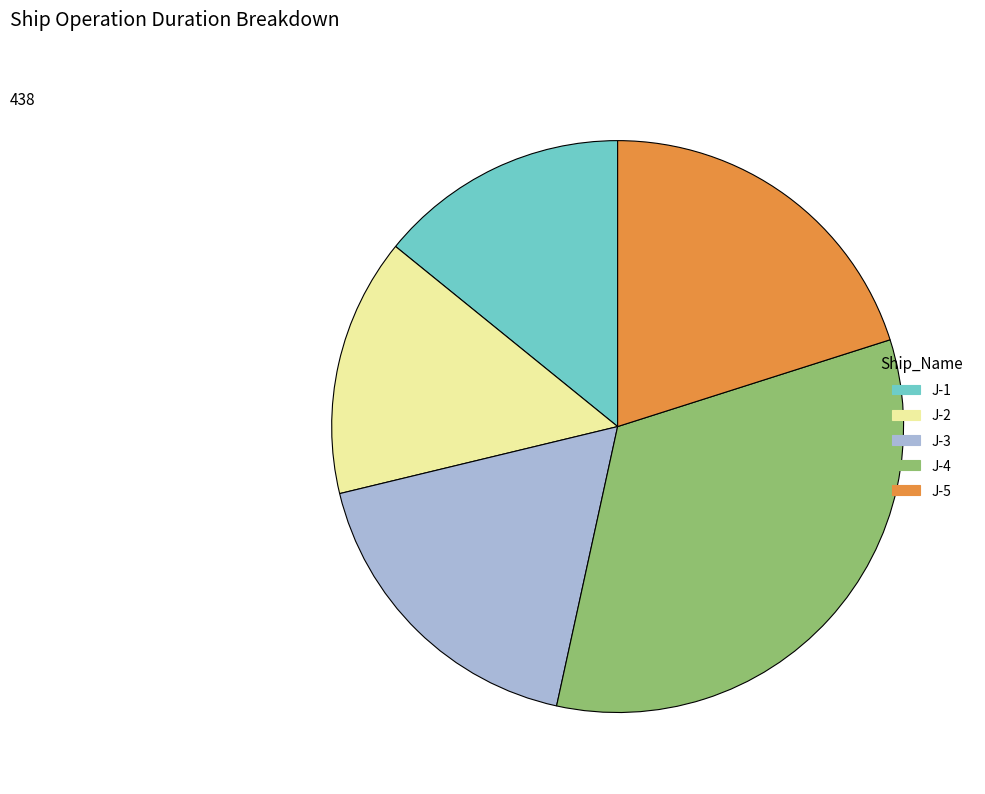

Count the number of slices in the pie.

5